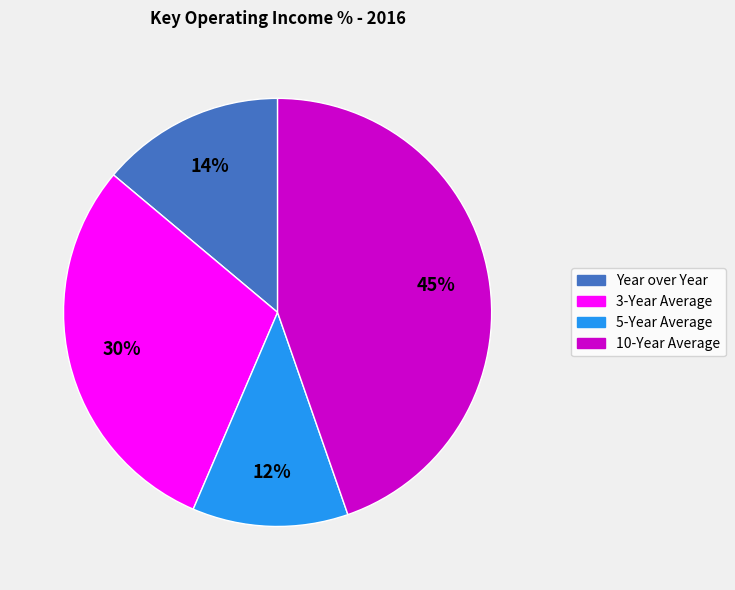

To the nearest percent, what percentage of the pie is Year over Year?

14%